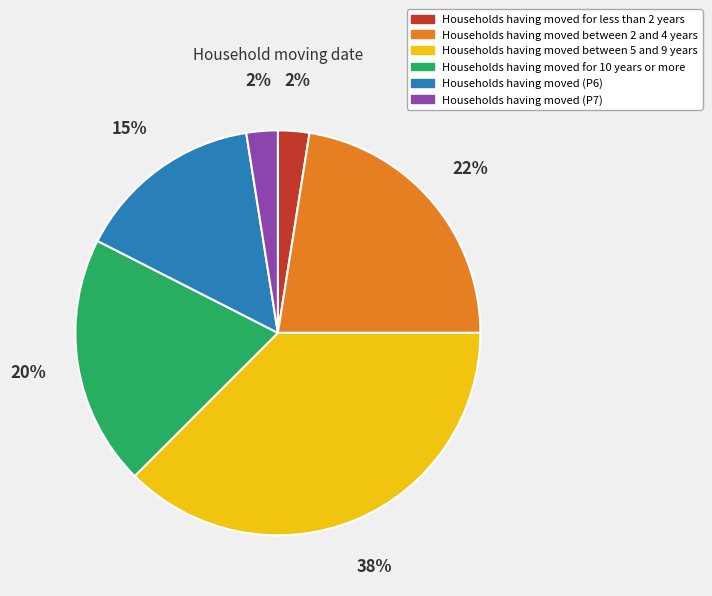

To the nearest percent, what is the average slice percentage?

17%